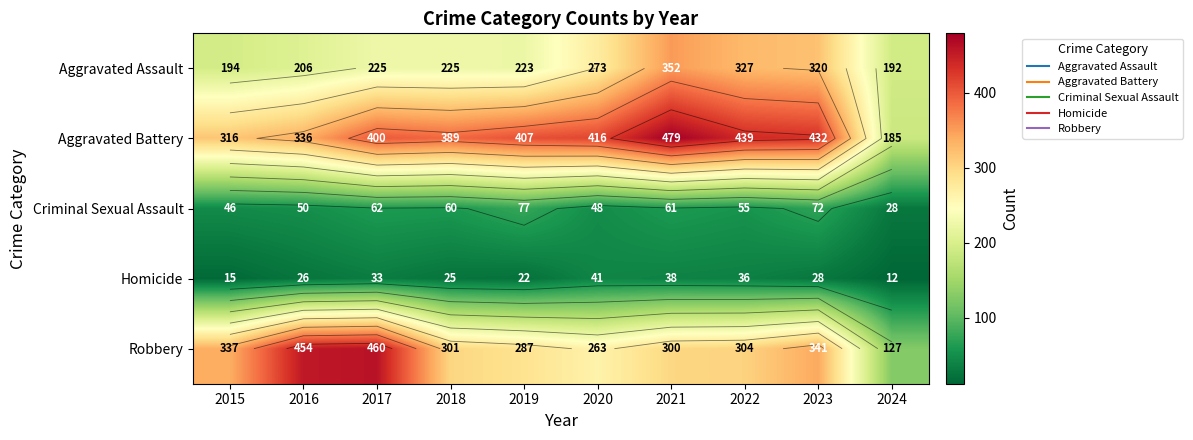

Which has a higher value, 2015 or 2023?

2023